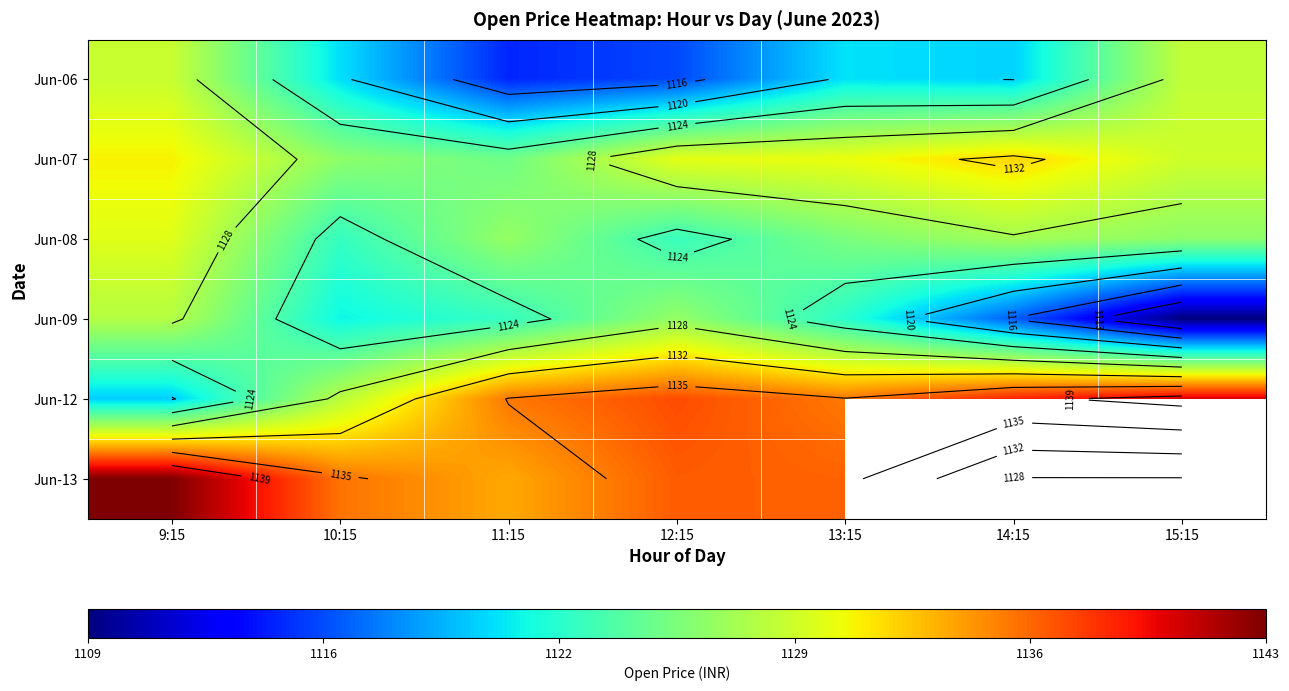

What is the average value of the Jun-12 series?

1133.6